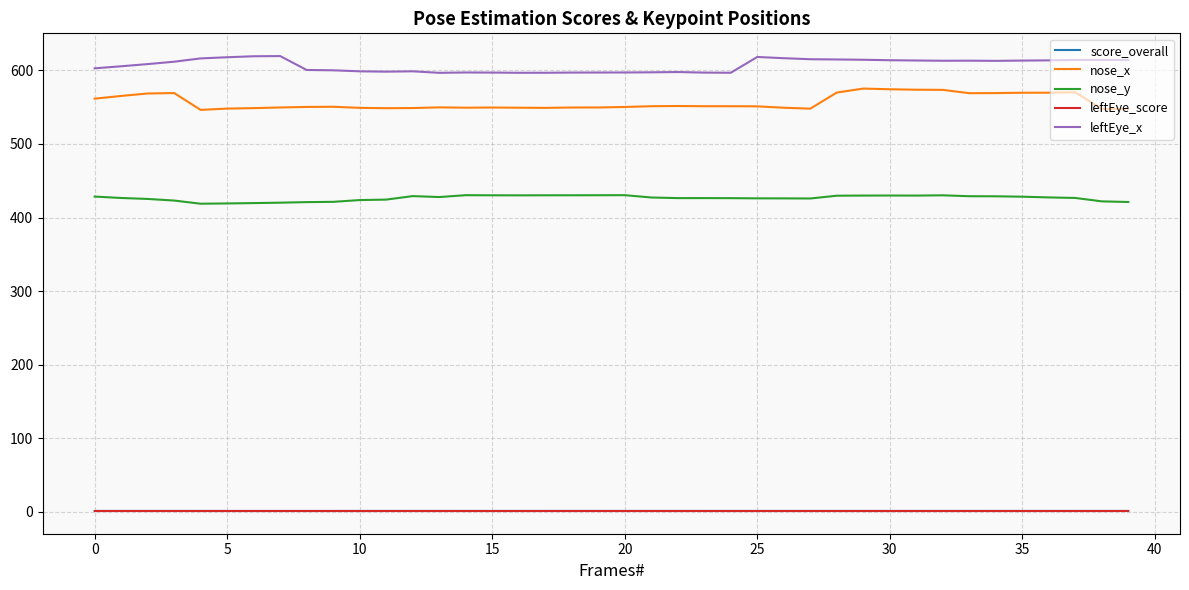

True or false: nose_x and leftEye_score intersect in this chart.

False